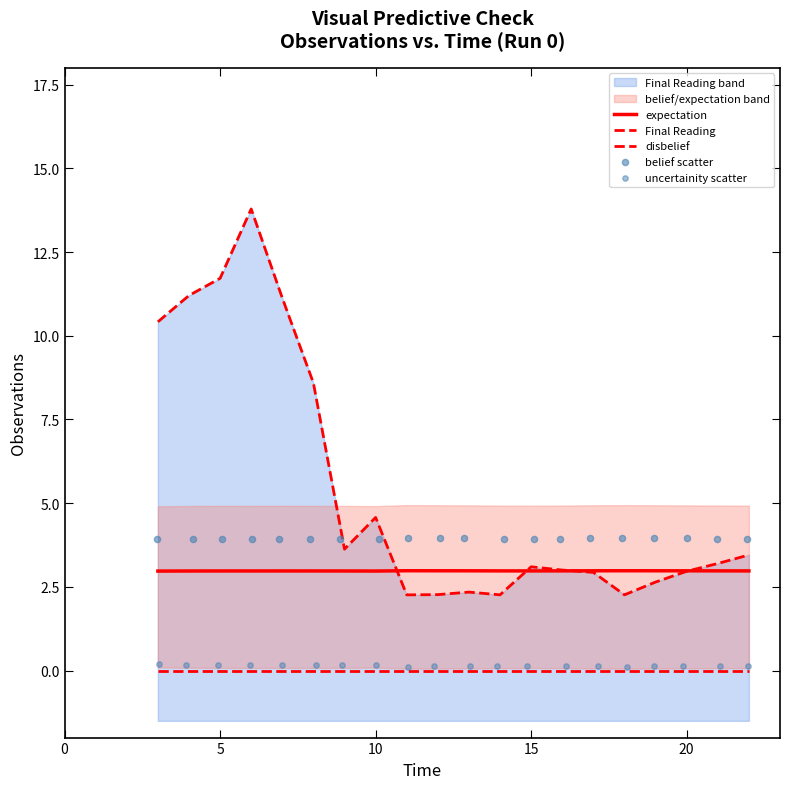

Which series reaches the maximum Y coordinate?

Final Reading